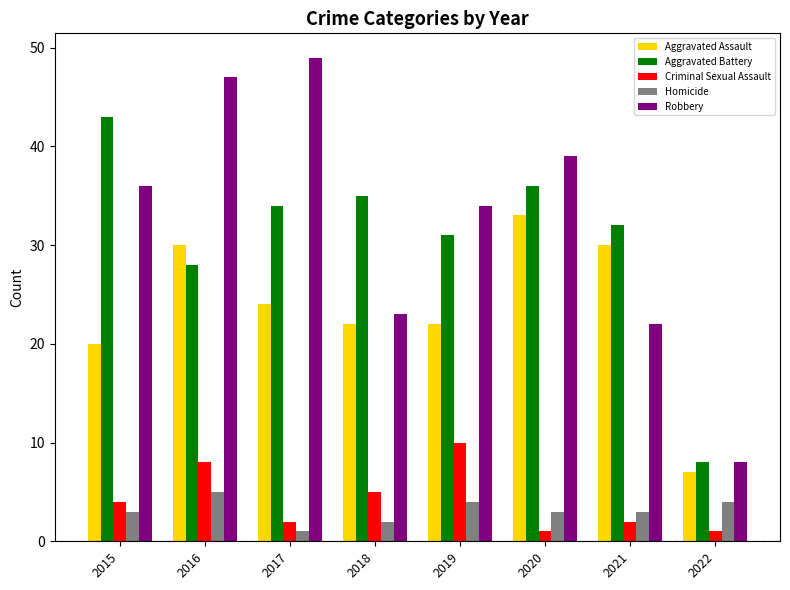

What value does the Homicide series have at 2018?

2